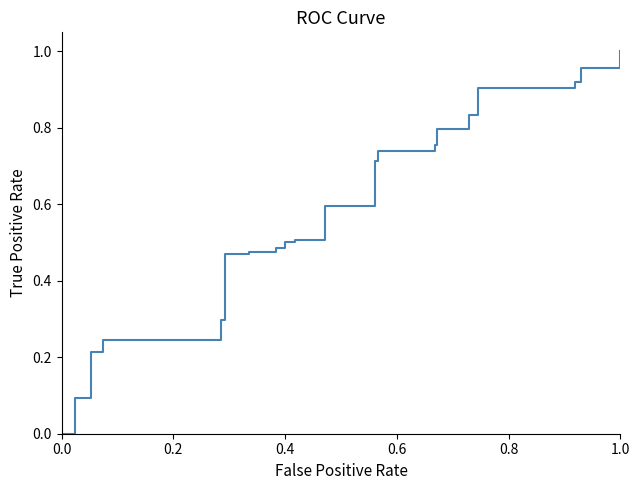

Is this an area chart (filled region under the line)?

No